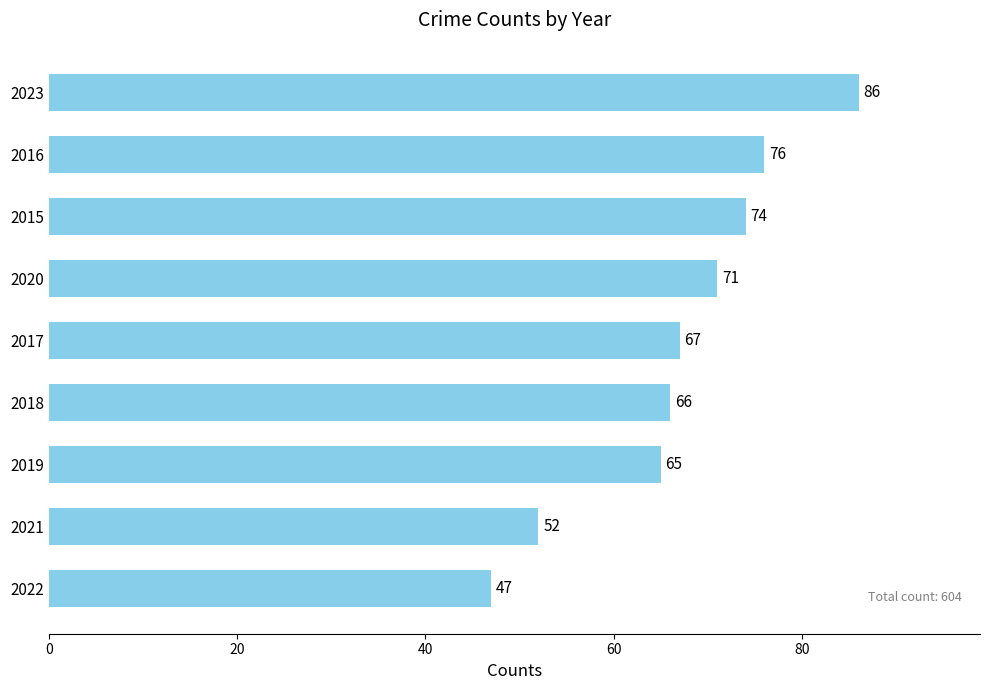

Which has a higher value, 2017 or 2016?

2016